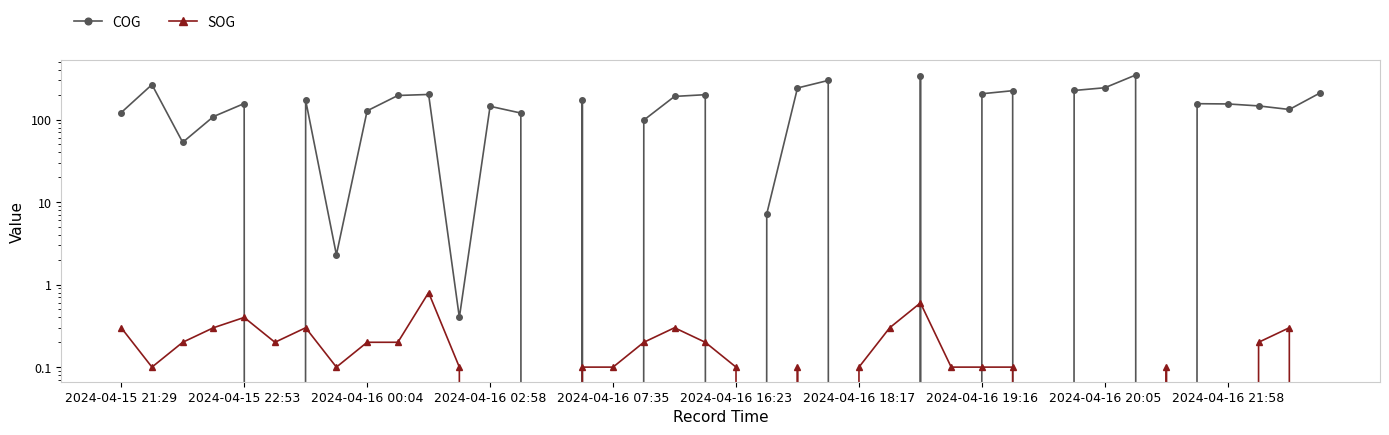

Is the value of SOG at 39 greater than the value of COG at 2024-04-15 21:29?

No